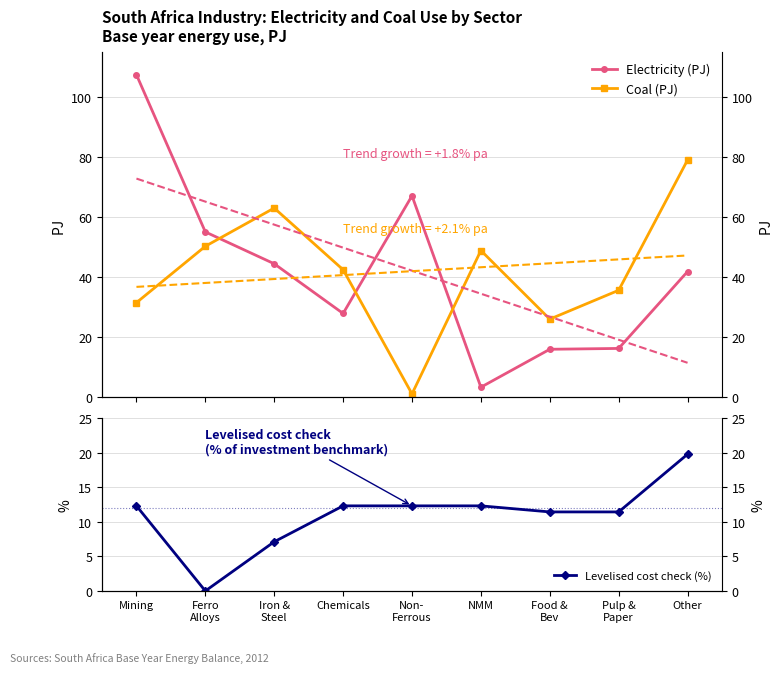

How many values in the Coal (PJ) series exceed 42?

5